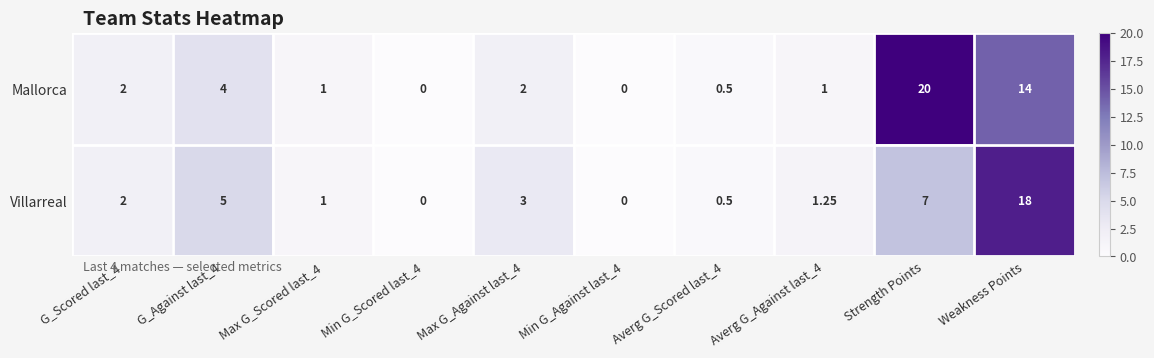

How many distinct data groups are displayed?

2